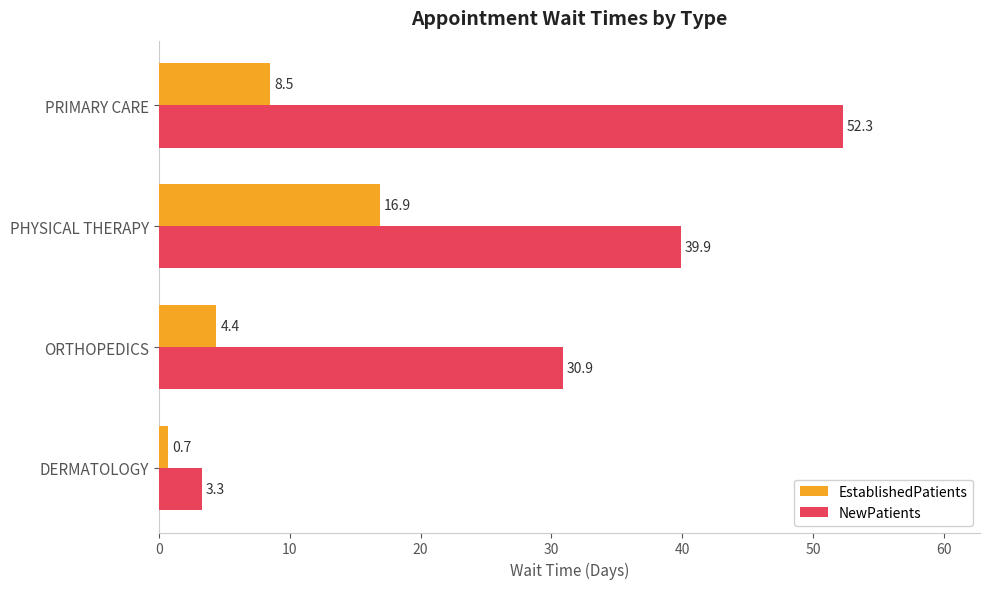

What are all the series names shown in the legend?

EstablishedPatients, NewPatients